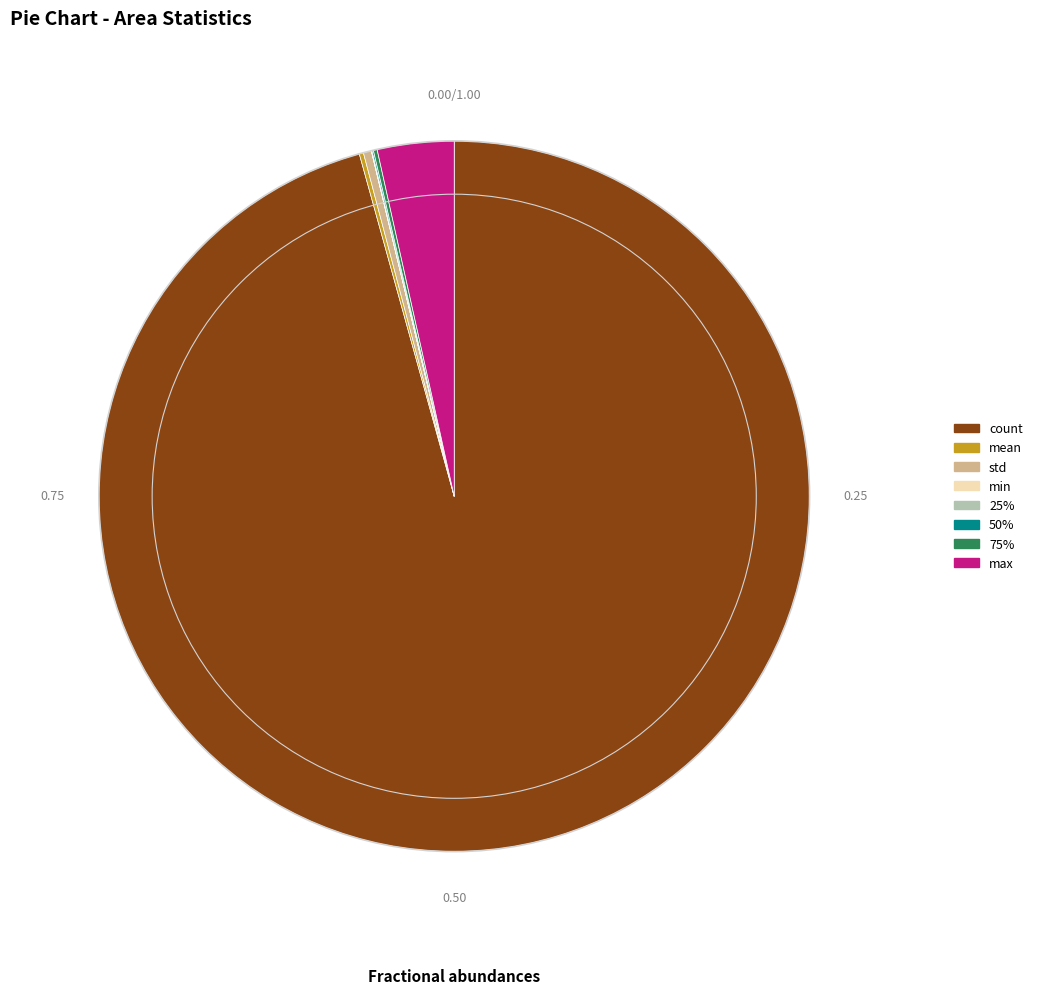

The count slice represents 96% of the pie. True or false?

True